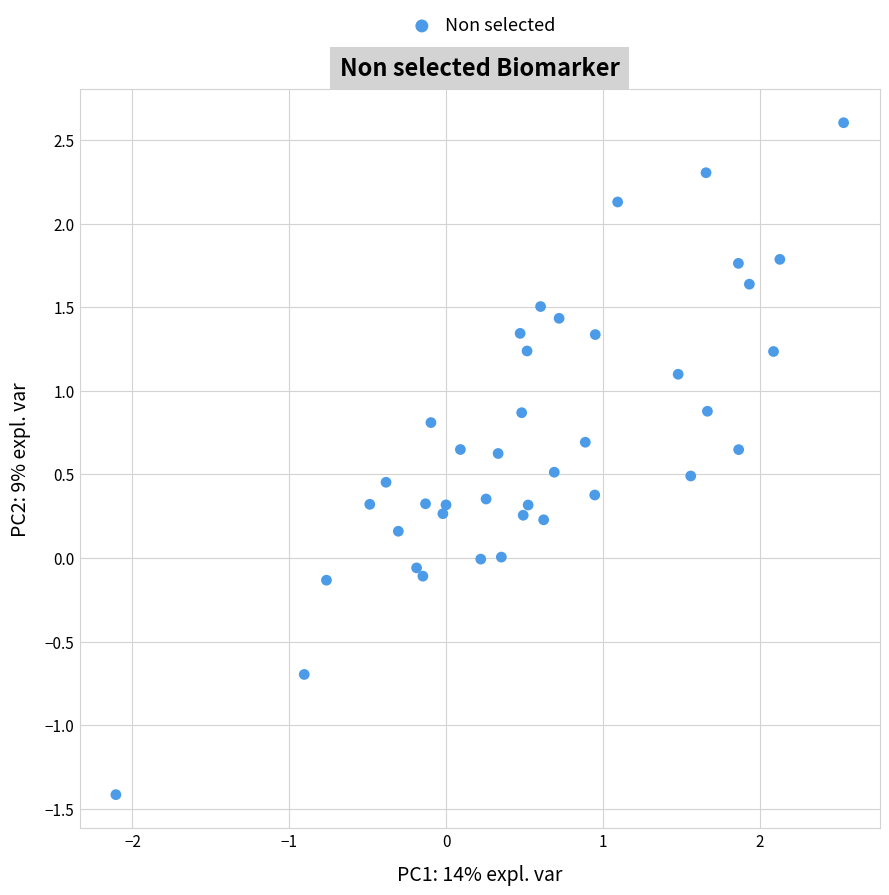

What is the range of Y values (max minus min)?

4.0